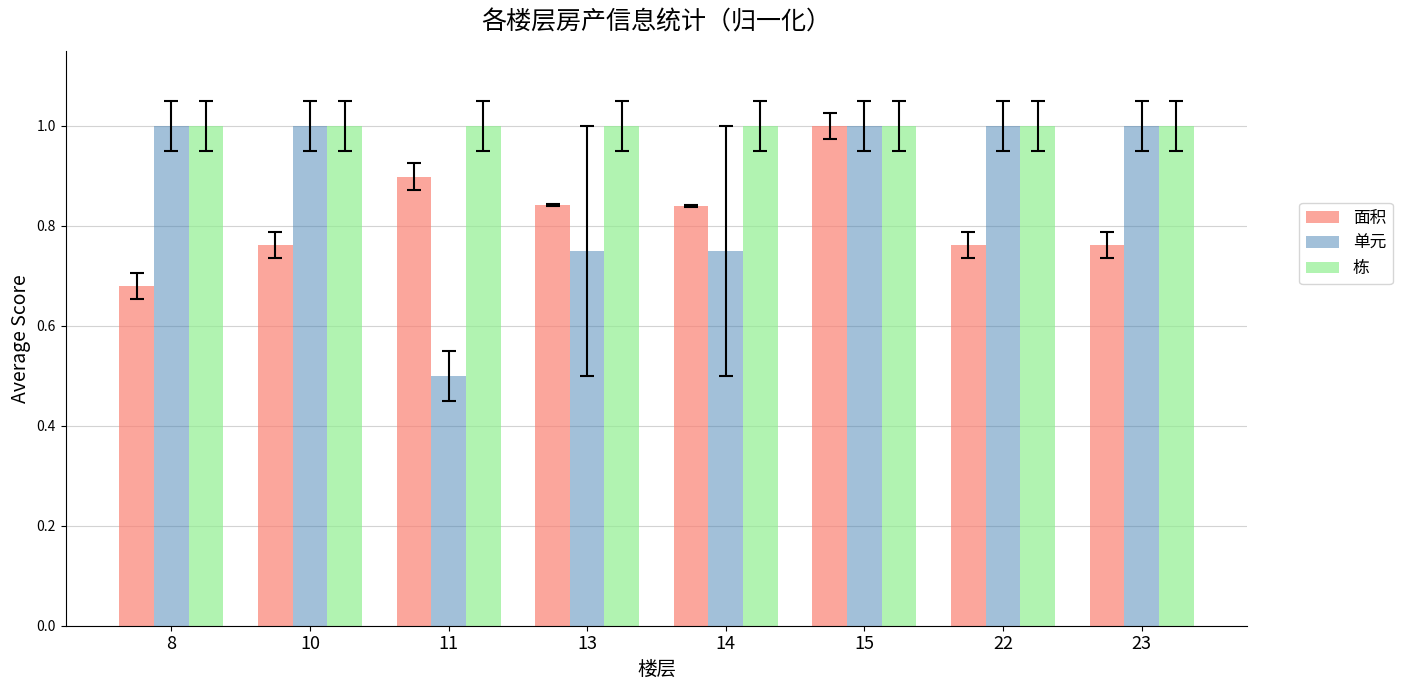

How many groups of bars are there?

8